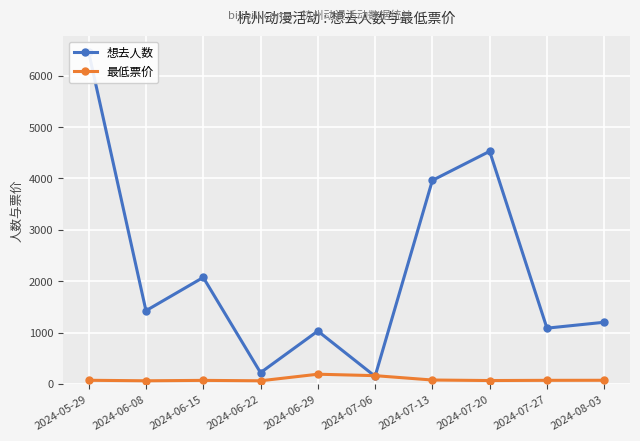

After their last crossing, which series has the higher values: 想去人数 or 最低票价?

想去人数